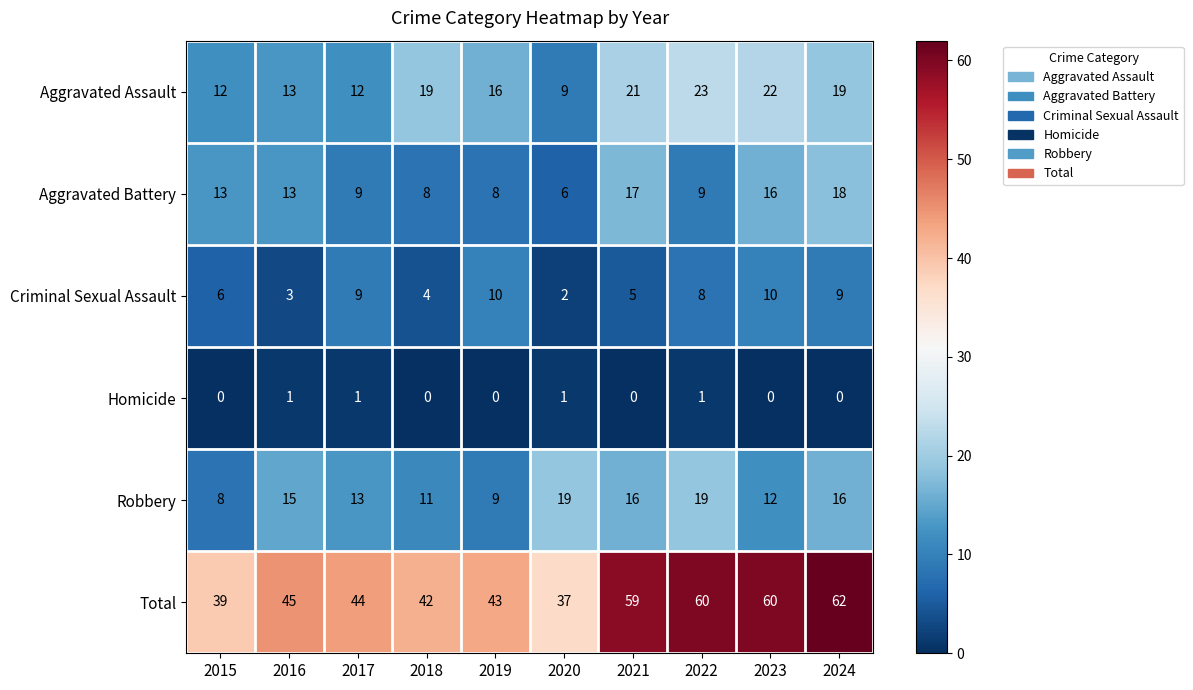

Rank the series by their maximum value, from lowest to highest.

Homicide, Criminal Sexual Assault, Aggravated Battery, Robbery, Aggravated Assault, Total